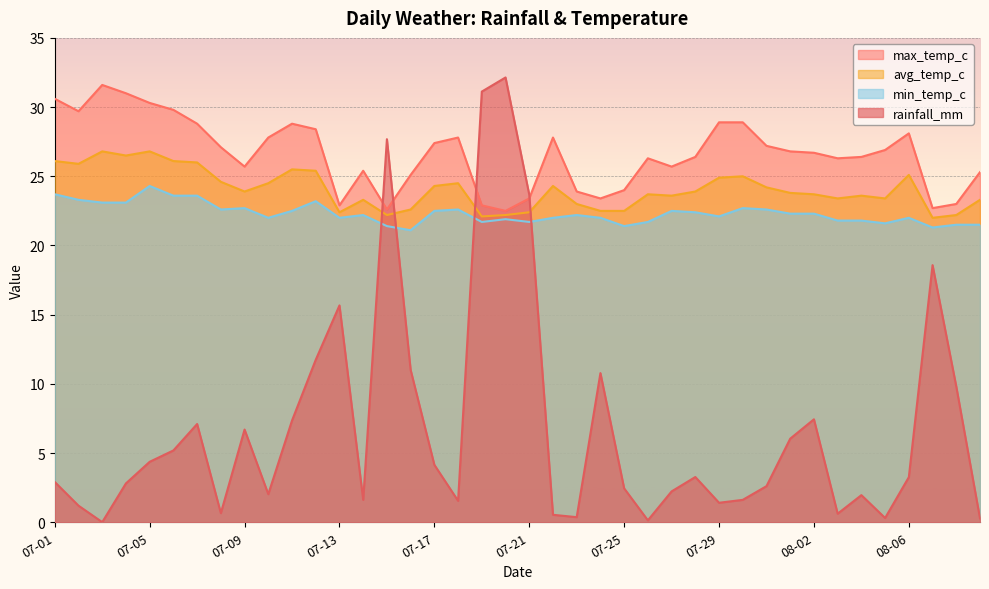

Reading left to right, extract all data points from this chart.

rainfall_mm: 2.9	1.2	0.0	2.8	4.4	5.2	7.1	0.7	6.7	2.0	7.3	11.7	15.7	1.6	27.7	11.0	4.2	1.6	31.1	32.1	23.7	0.5	0.4	10.8	2.5	0.1	2.2	3.3	1.4	1.6	2.6	6.0	7.4	0.6	2.0	0.3	3.3	18.6	9.8	0.3
avg_temp_c: 26.1	25.9	26.8	26.5	26.8	26.1	26.0	24.6	23.9	24.5	25.5	25.4	22.4	23.3	22.2	22.6	24.3	24.5	22.1	22.2	22.4	24.3	23.0	22.5	22.5	23.7	23.6	23.9	24.9	25.0	24.2	23.8	23.7	23.4	23.6	23.4	25.1	22.0	22.2	23.3
max_temp_c: 30.6	29.7	31.6	31.0	30.3	29.8	28.8	27.1	25.7	27.8	28.8	28.4	22.9	25.4	22.6	25.1	27.4	27.8	22.9	22.5	23.4	27.8	23.9	23.4	24.0	26.3	25.7	26.4	28.9	28.9	27.2	26.8	26.7	26.3	26.4	26.9	28.1	22.7	23.0	25.3
min_temp_c: 23.7	23.3	23.1	23.1	24.3	23.6	23.6	22.6	22.7	22.0	22.5	23.2	22.0	22.2	21.4	21.1	22.5	22.6	21.7	21.9	21.7	22.0	22.2	22.0	21.4	21.7	22.5	22.4	22.1	22.7	22.6	22.3	22.3	21.8	21.8	21.6	22.0	21.3	21.5	21.5